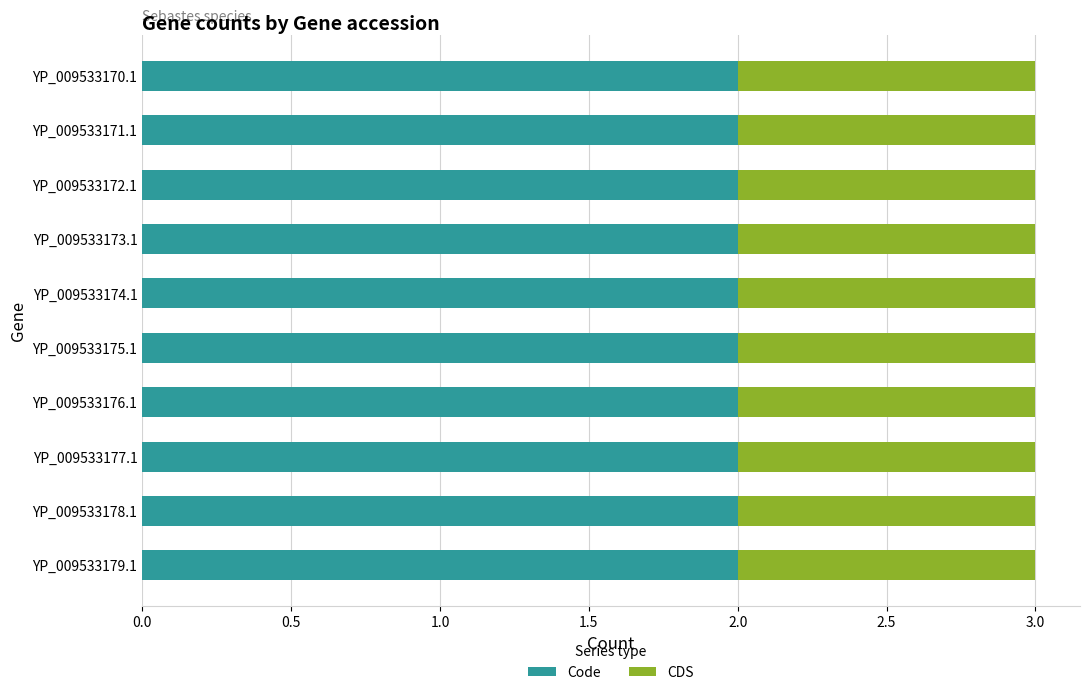

What is the sum of all Code values?

20